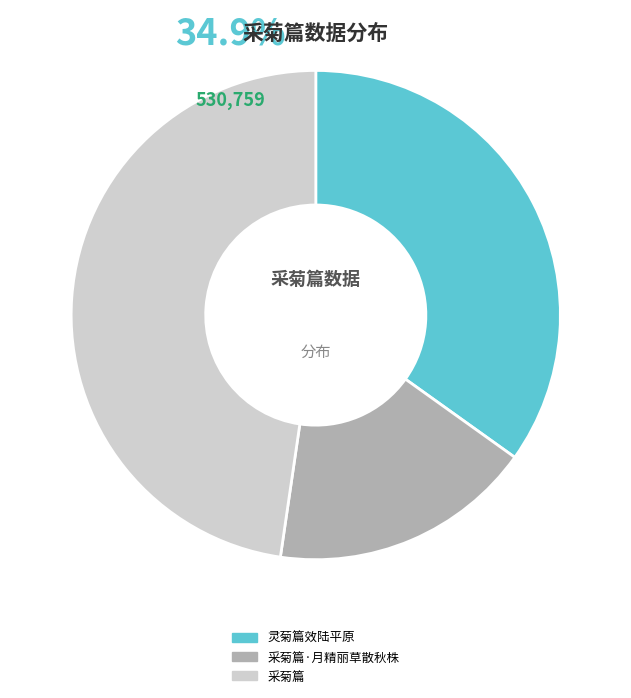

What percentage do 采菊篇·月精丽草散秋株 and 采菊篇 together represent?

65.1%